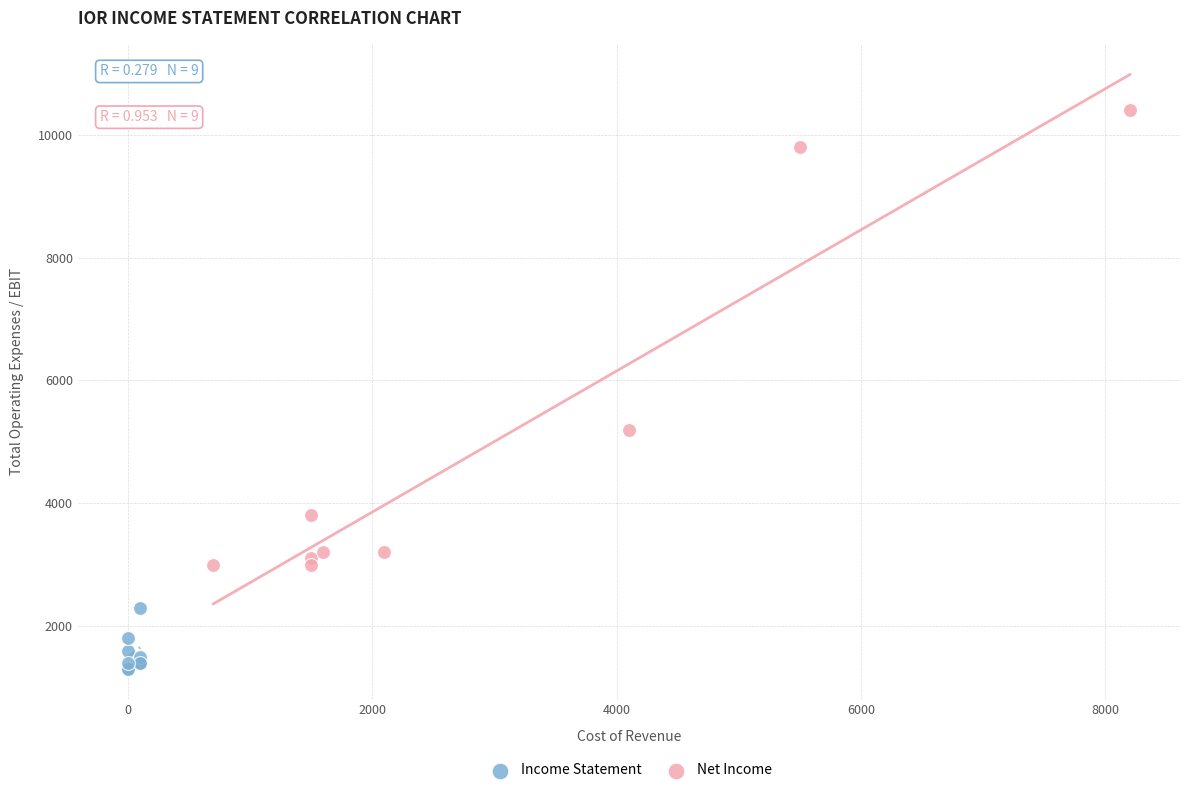

What are all the series names shown in the legend?

Income Statement, Net Income